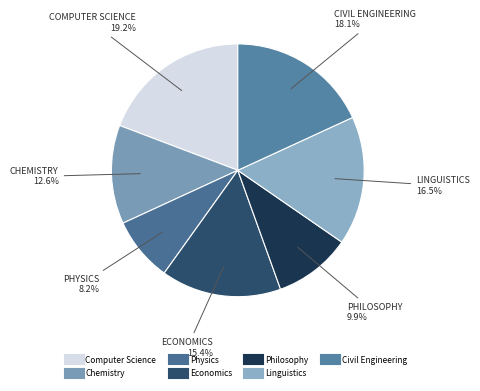

How many slices are in this pie chart?

7